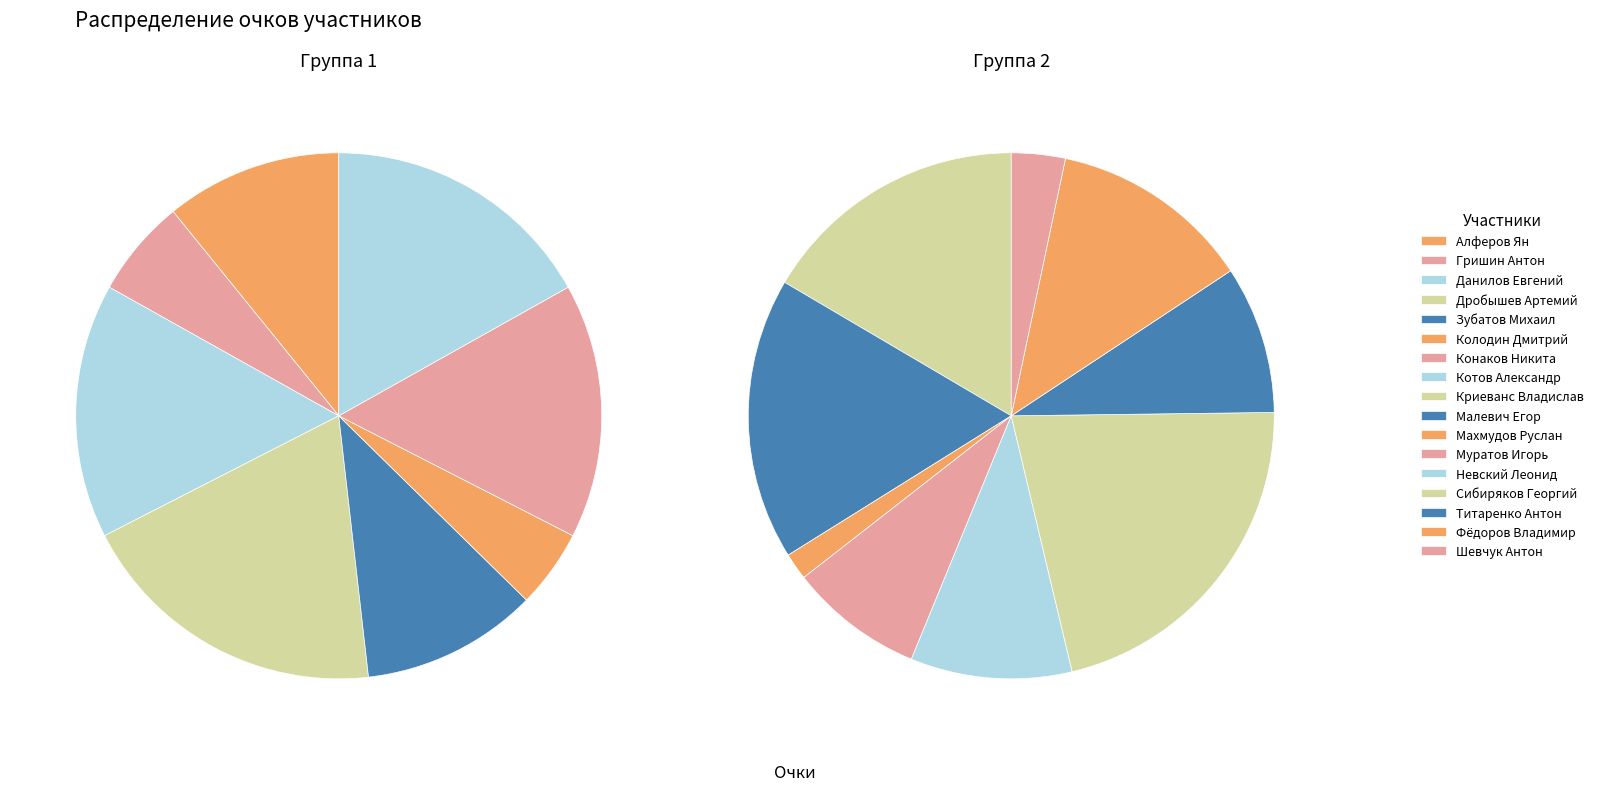

Rank the categories by value from highest to lowest.

Сибиряков Георгий, Малевич Егор, Криеванс Владислав, Дробышев Артемий, Фёдоров Владимир, Котов Александр, Данилов Евгений, Конаков Никита, Невский Леонид, Титаренко Антон, Муратов Игорь, Алферов Ян, Зубатов Михаил, Гришин Антон, Колодин Дмитрий, Шевчук Антон, Махмудов Руслан